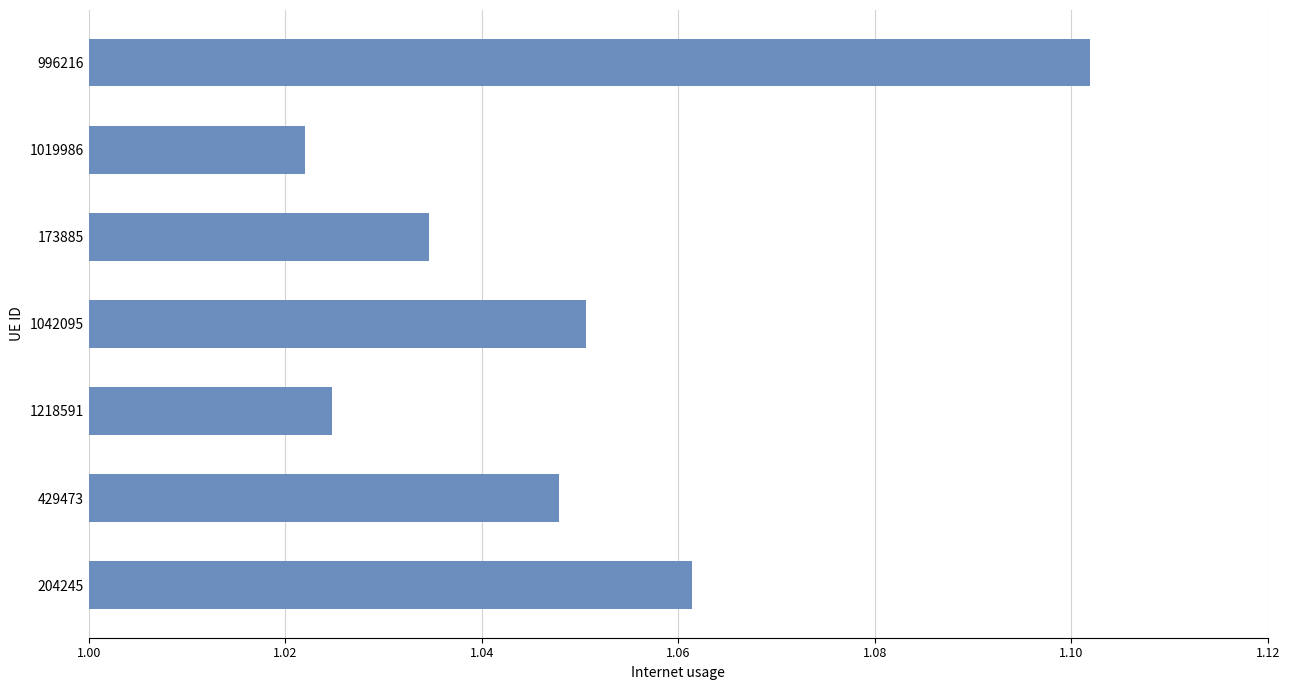

Which category has the lowest value across all series?

1019986